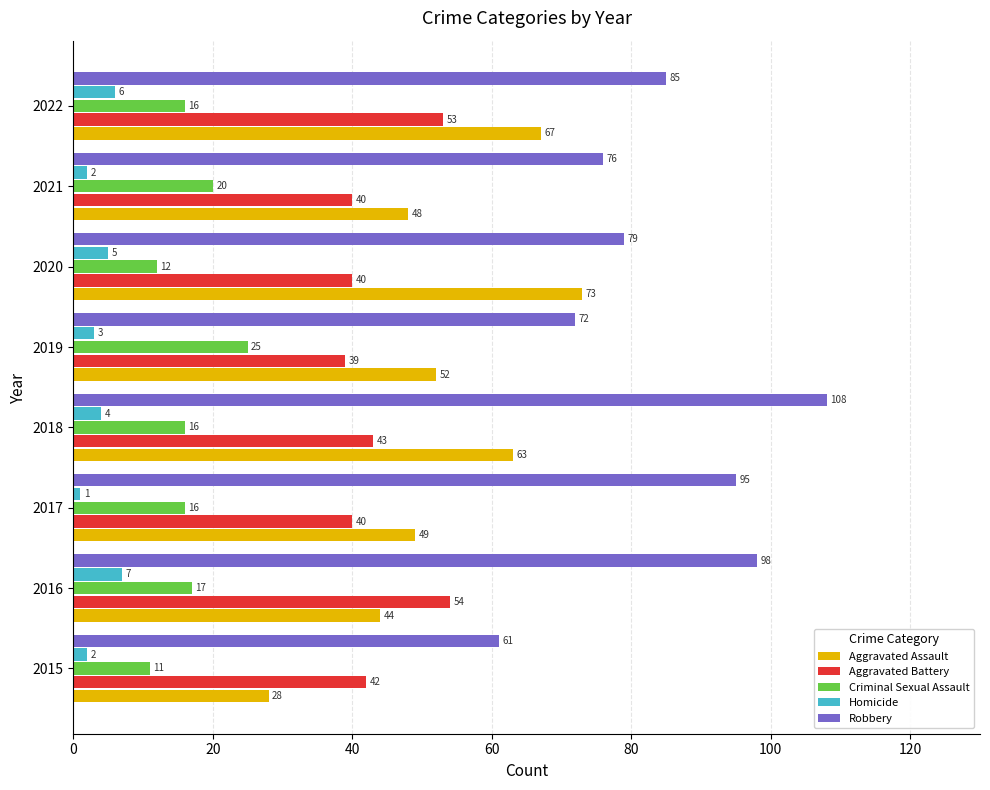

Where is Robbery nearest to the value 84?

2022